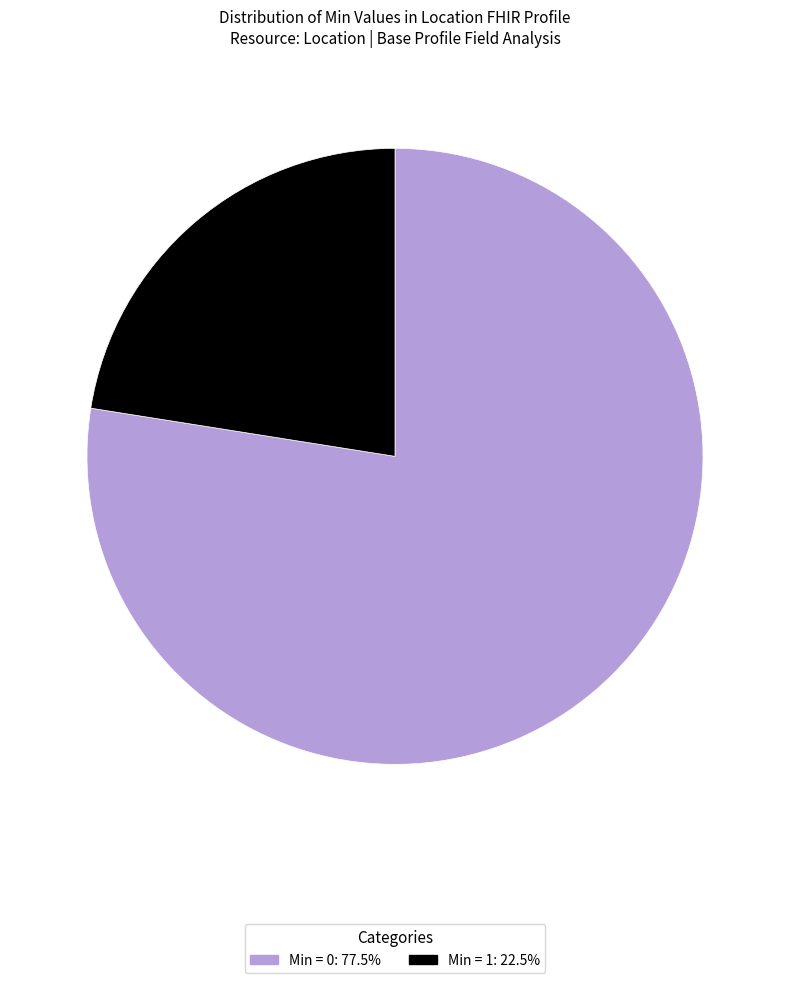

Do Min = 1: 22.5% and Min = 0: 77.5% together represent more than half of the pie?

Yes